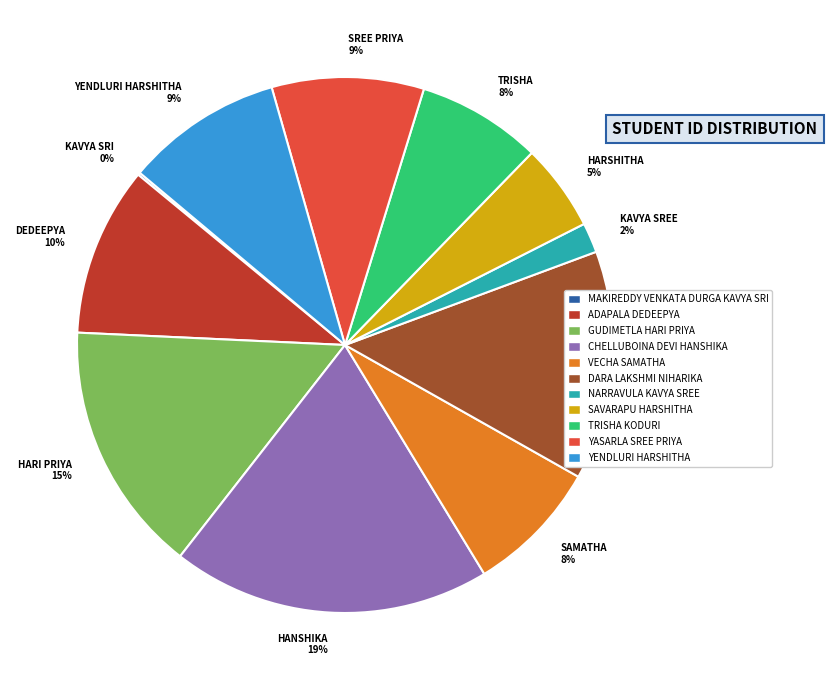

Between NIHARIKA 14% and YENDLURI HARSHITHA 9%, which is larger?

NIHARIKA 14%